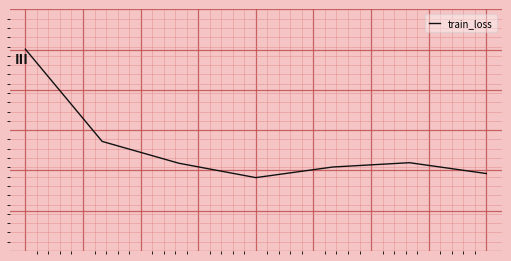

Does the chart display data point markers on the line(s)?

No